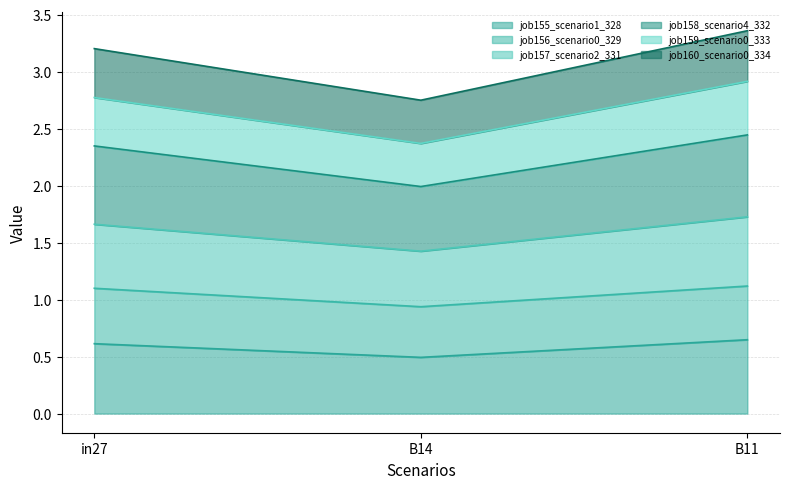

Between B14 and B11, which is larger?

B11